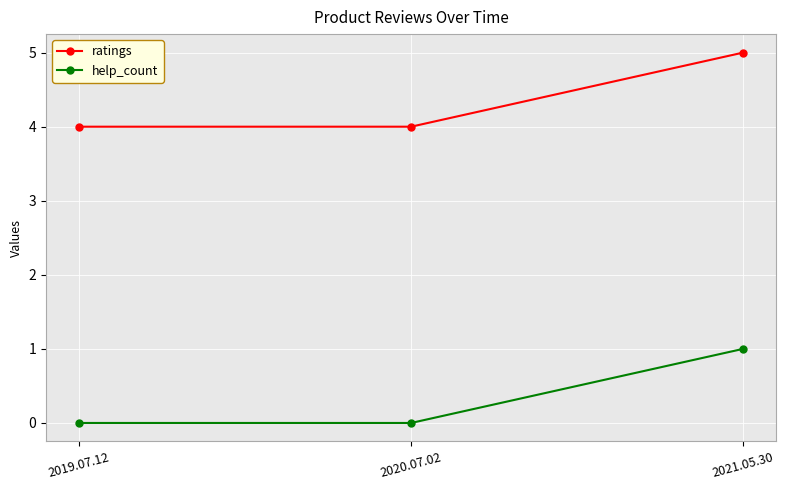

At how many categories does at least one series exceed 0?

3